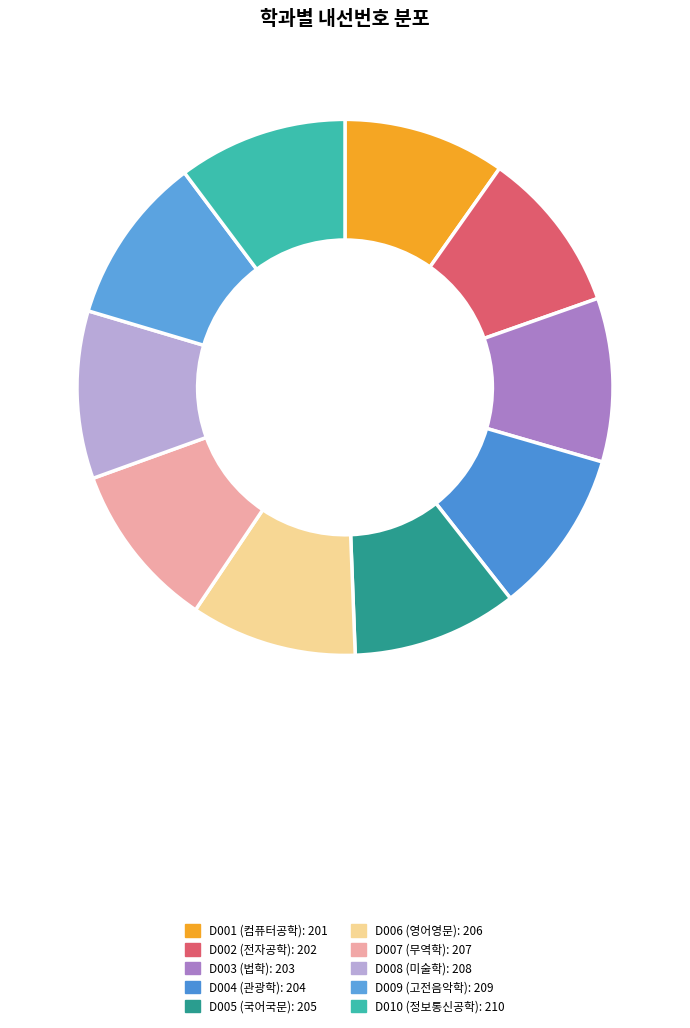

Rank the categories by value from highest to lowest.

D010, D009, D008, D007, D006, D005, D004, D003, D002, D001